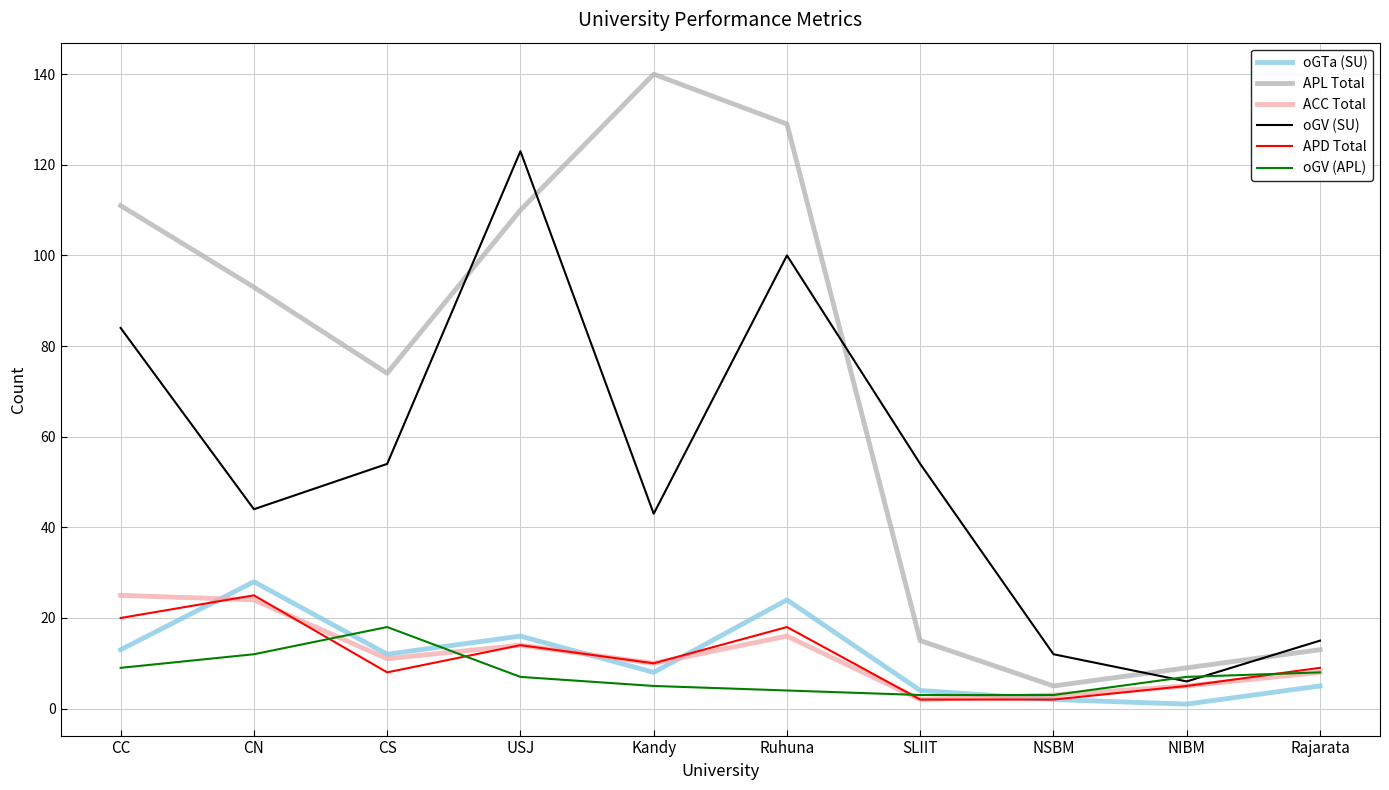

Between which two adjacent categories do oGV (SU) and APL Total first intersect?

CS and USJ